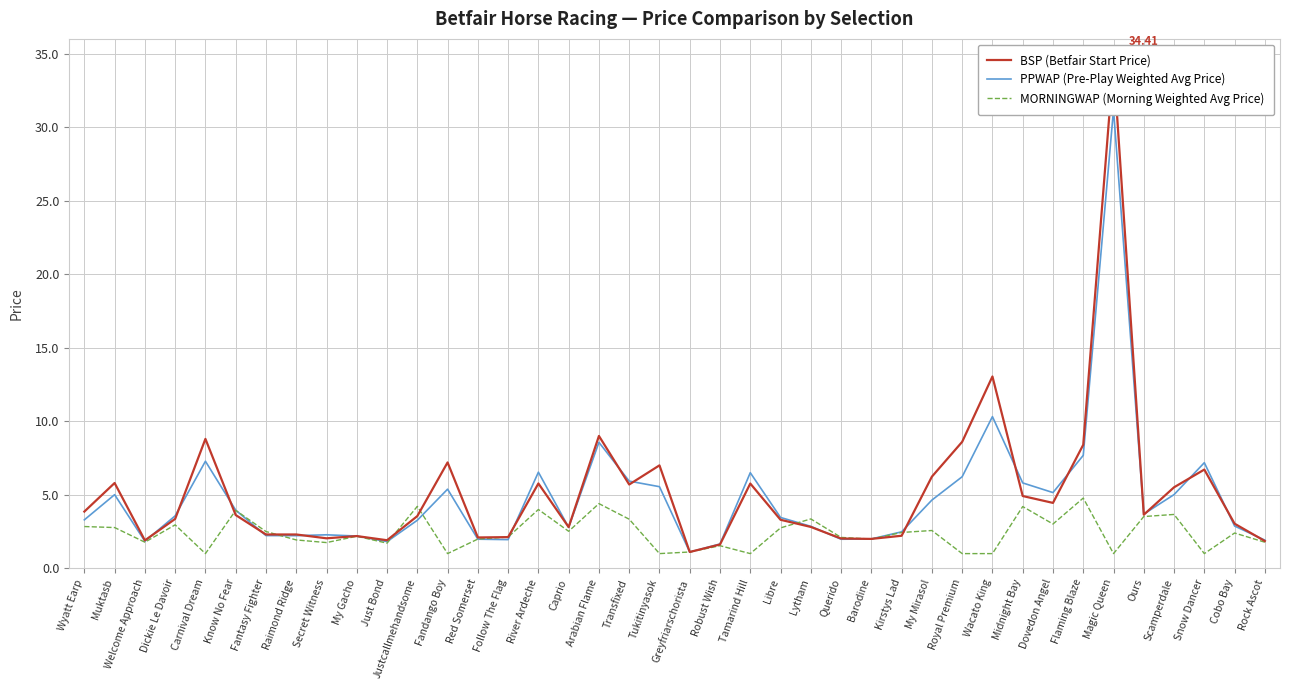

How many lines are shown in the chart?

3